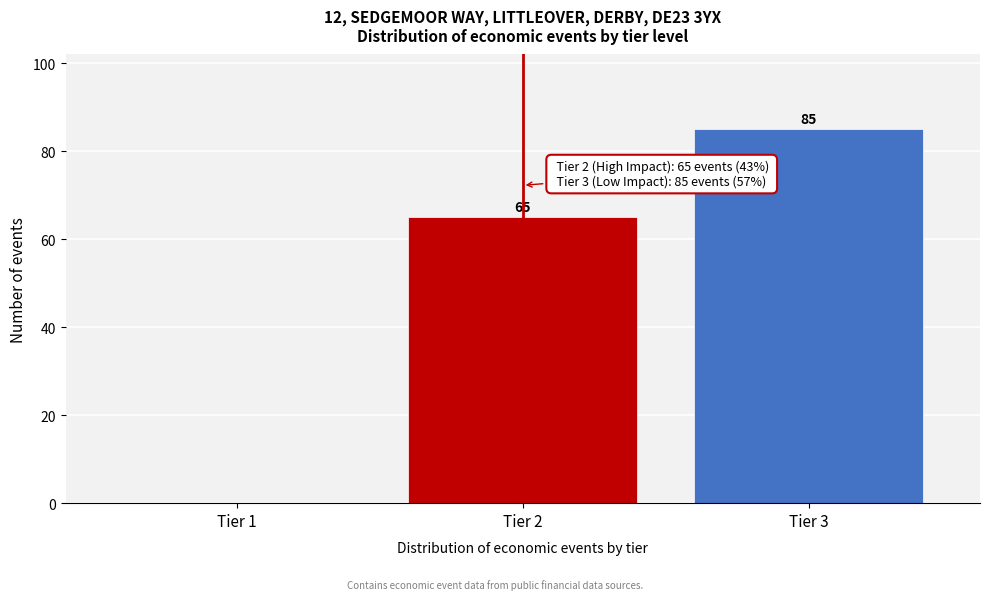

Reading right to left, extract all data points from this chart.

Tier 3=85	Tier 2=65	Tier 1=0